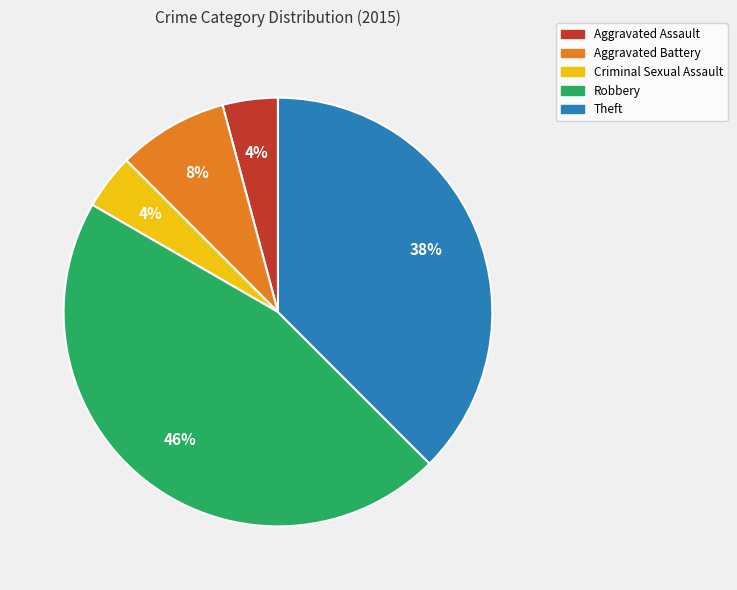

Do Aggravated Battery and Aggravated Assault together represent more than half of the pie?

No